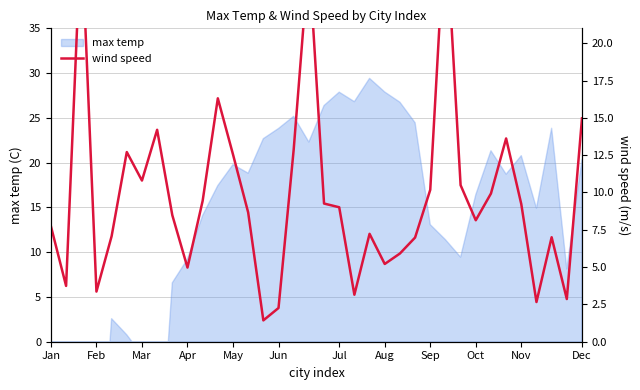

What is the change in value from 21 to 32?

-4.6